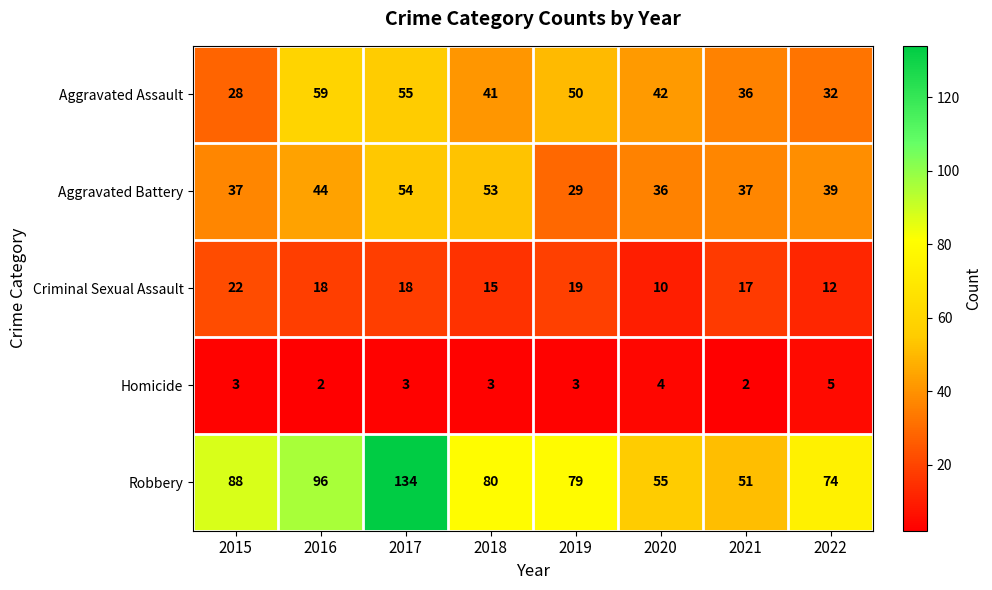

How many values in the Robbery series are below 80?

4